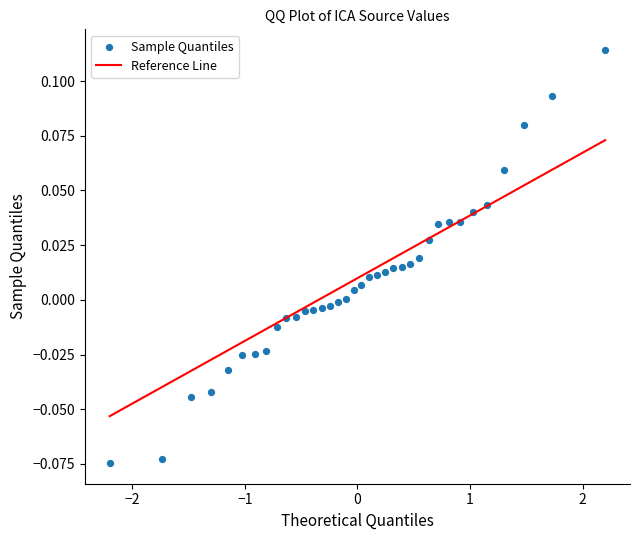

Count the number of points in this scatter plot.

36